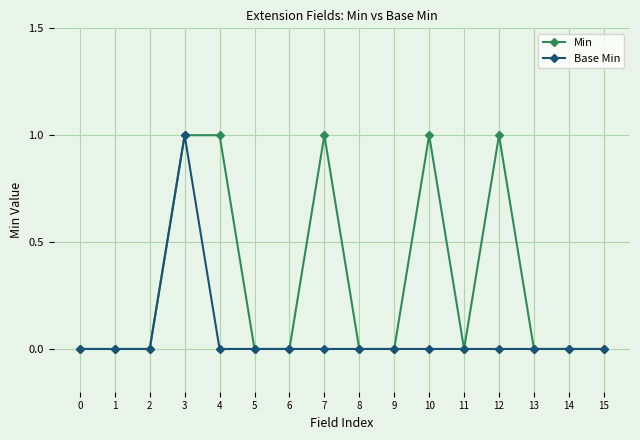

Reading right to left, list all the values displayed in this chart.

Min: 15=0	14=0	13=0	12=1	11=0	10=1	9=0	8=0	7=1	6=0	5=0	4=1	3=1	2=0	1=0	0=0
Base Min: 15=0	14=0	13=0	12=0	11=0	10=0	9=0	8=0	7=0	6=0	5=0	4=0	3=1	2=0	1=0	0=0